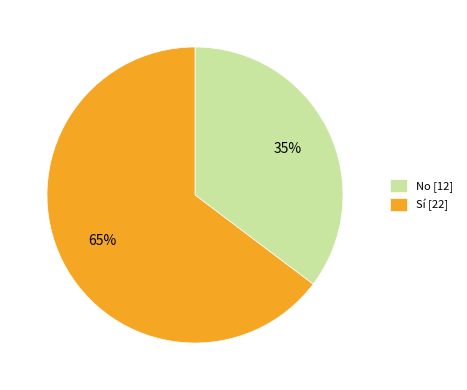

Which slice is the largest?

Sí